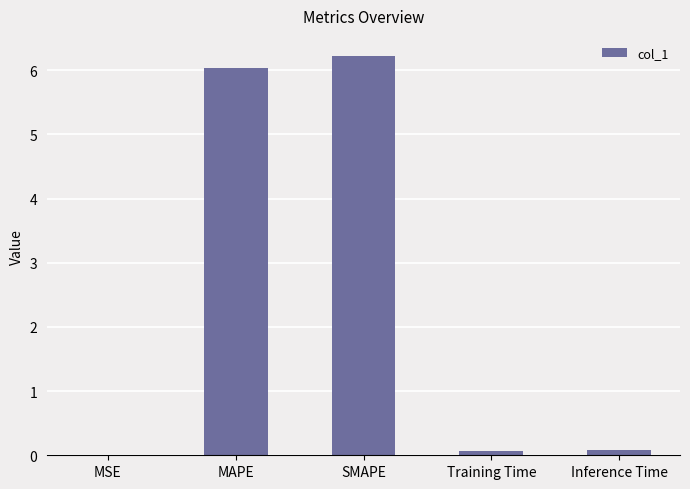

What is the sum of all values?

12.4